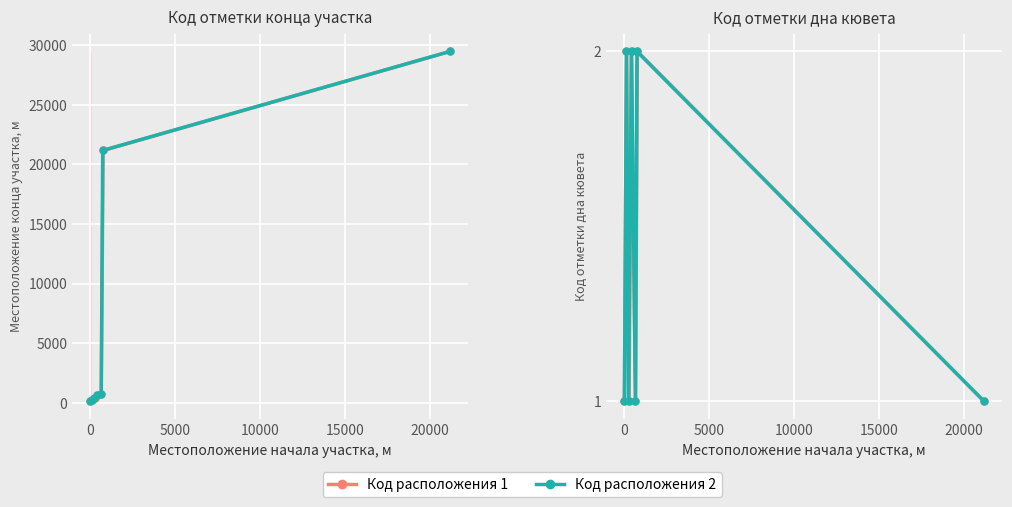

Does the chart display data point markers on the line(s)?

Yes